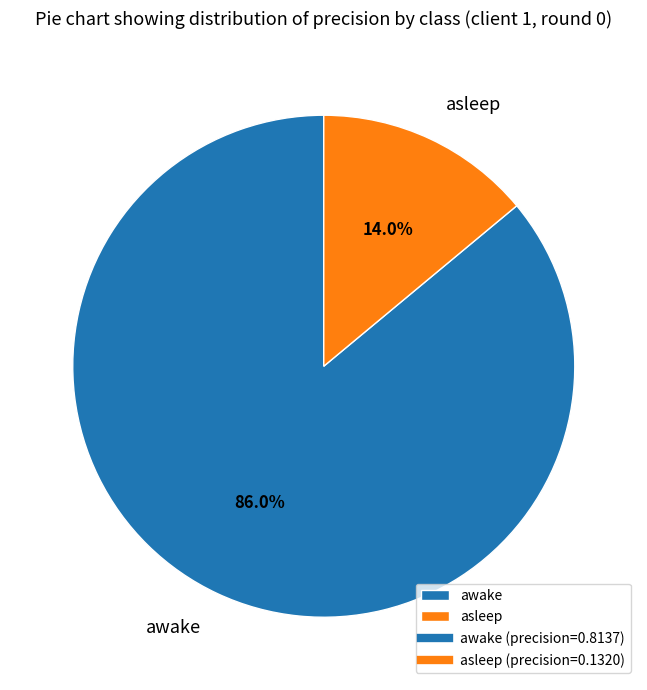

To the nearest percent, what is the combined percentage of asleep and awake?

100%